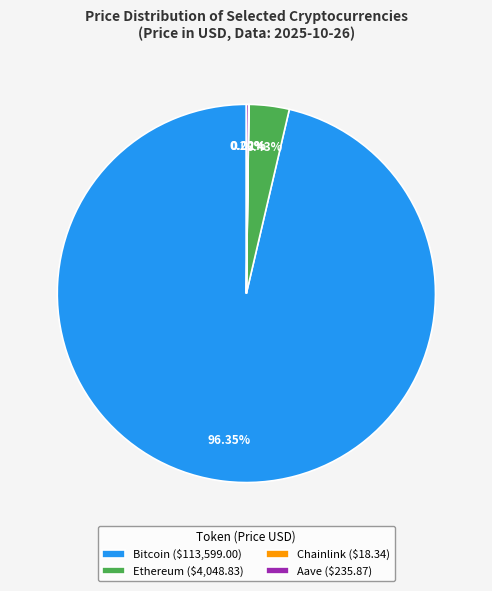

Is Ethereum ($4,048.83) the majority of the pie?

No